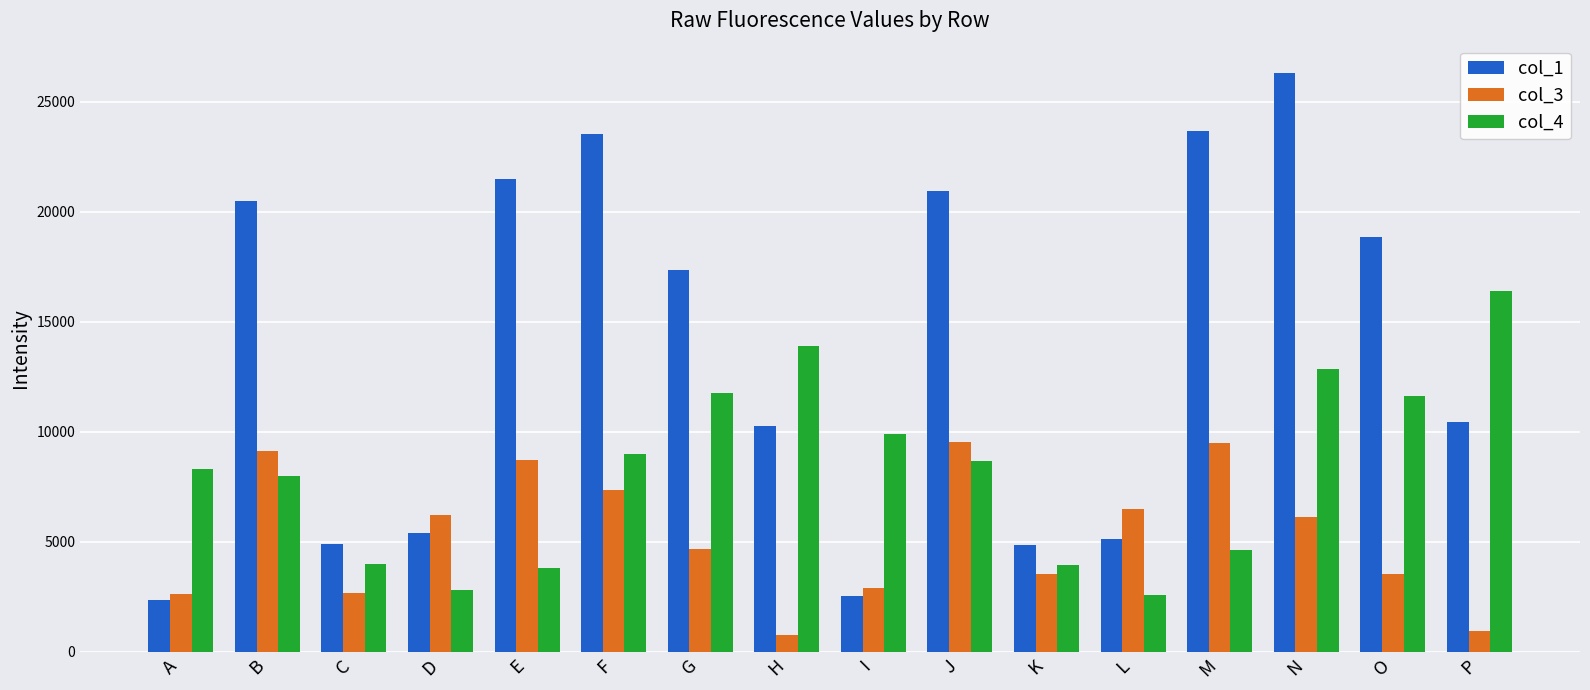

Which series has the largest total across all categories?

col_1